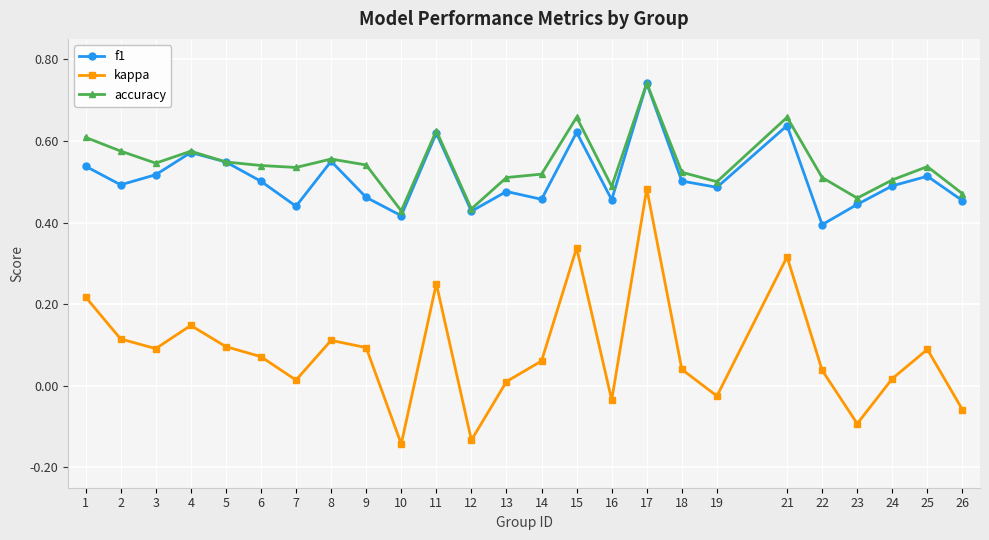

The value of f1 at 6 is 0.7. True or false?

False